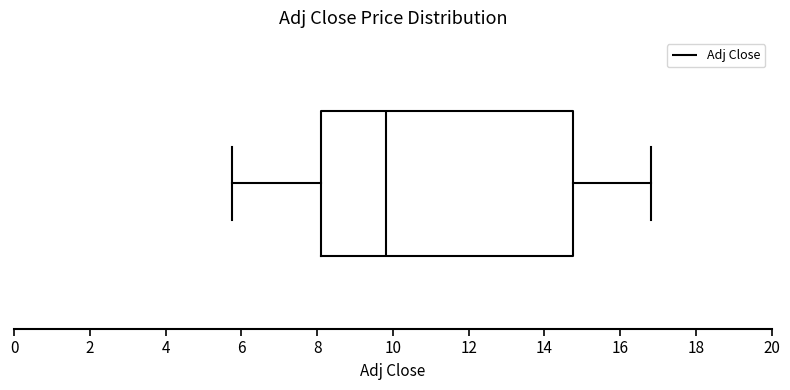

Transcribe this box plot: give where the median line is, the range the box spans, and where the two whiskers end, as read against the x-axis. The values are not printed on the chart, so give them approximately, as read against the axis.

median 9.8, box 8.2 to 14.8, whiskers 5.8 to 16.8